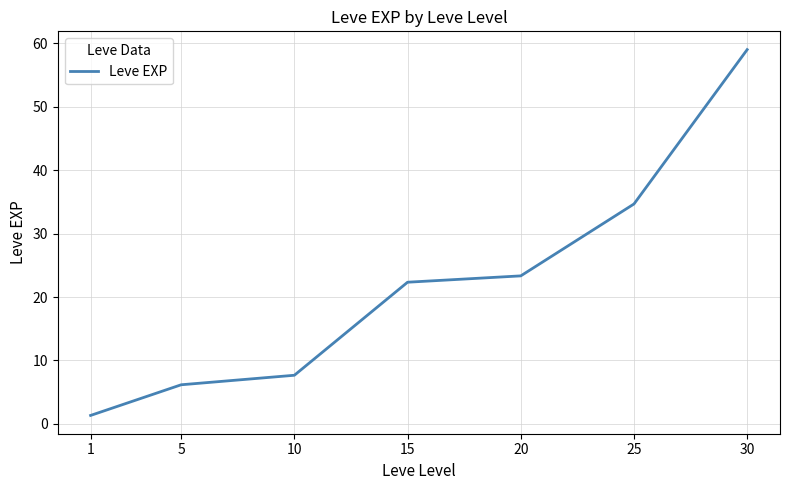

Does the chart display data point markers on the line(s)?

No